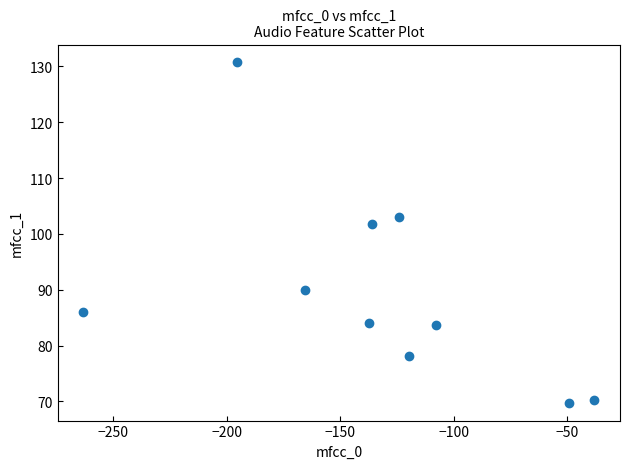

What Y value in the scatter plot is closest to 100?

101.8